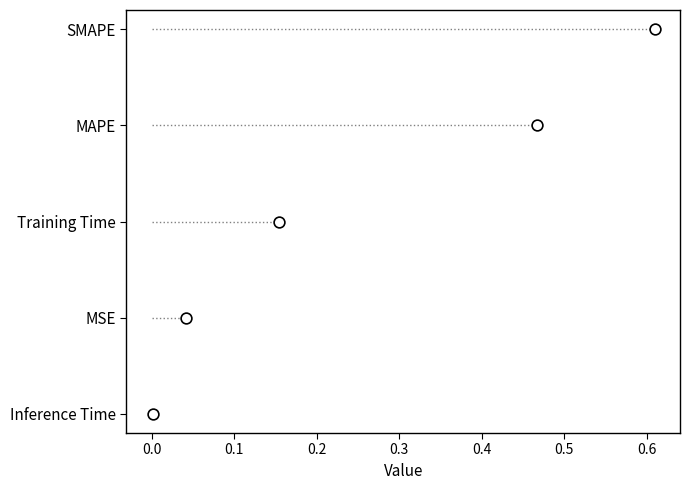

What is the change in value from 0.2 to 0.3?

+1